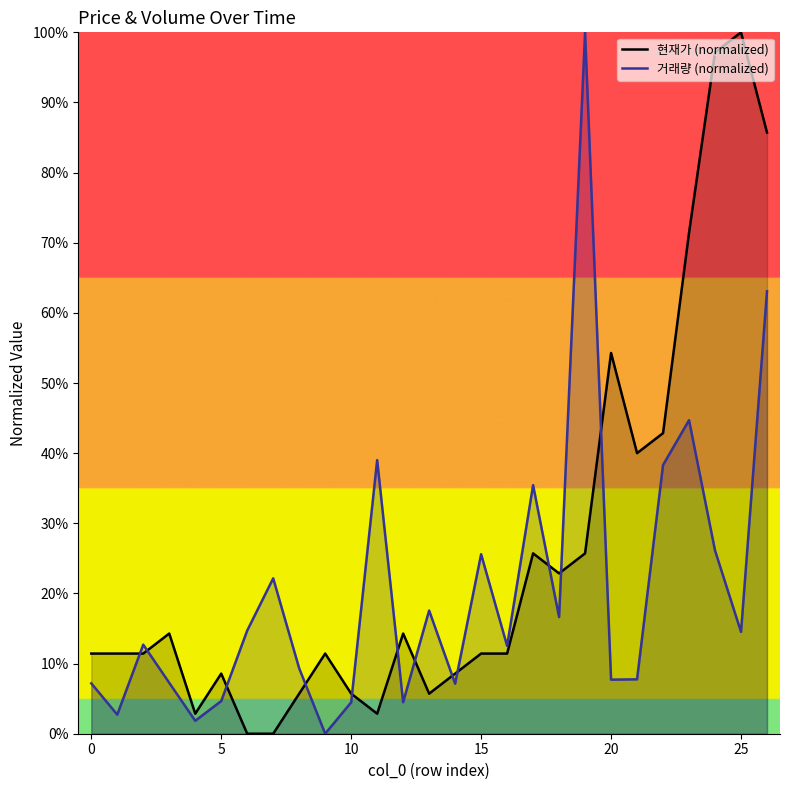

In 현재가 (normalized), how many points are higher than both neighbors (excluding endpoints)?

7